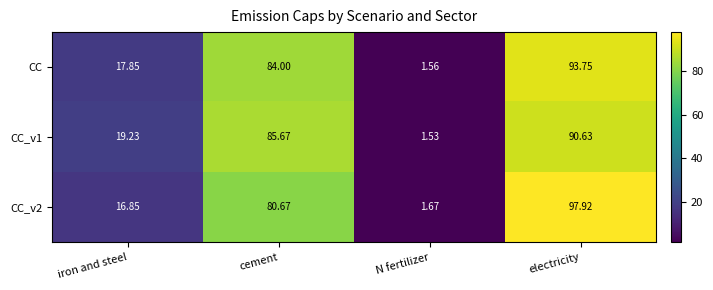

At which category is the sum across all series the highest?

electricity